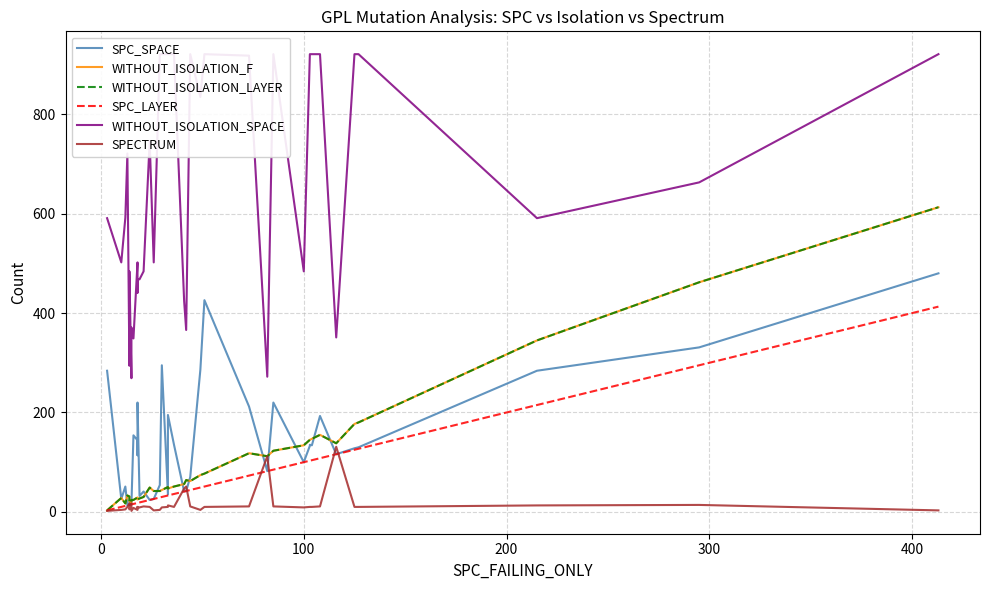

Is it true that SPC_SPACE equals 40 at 14?

False